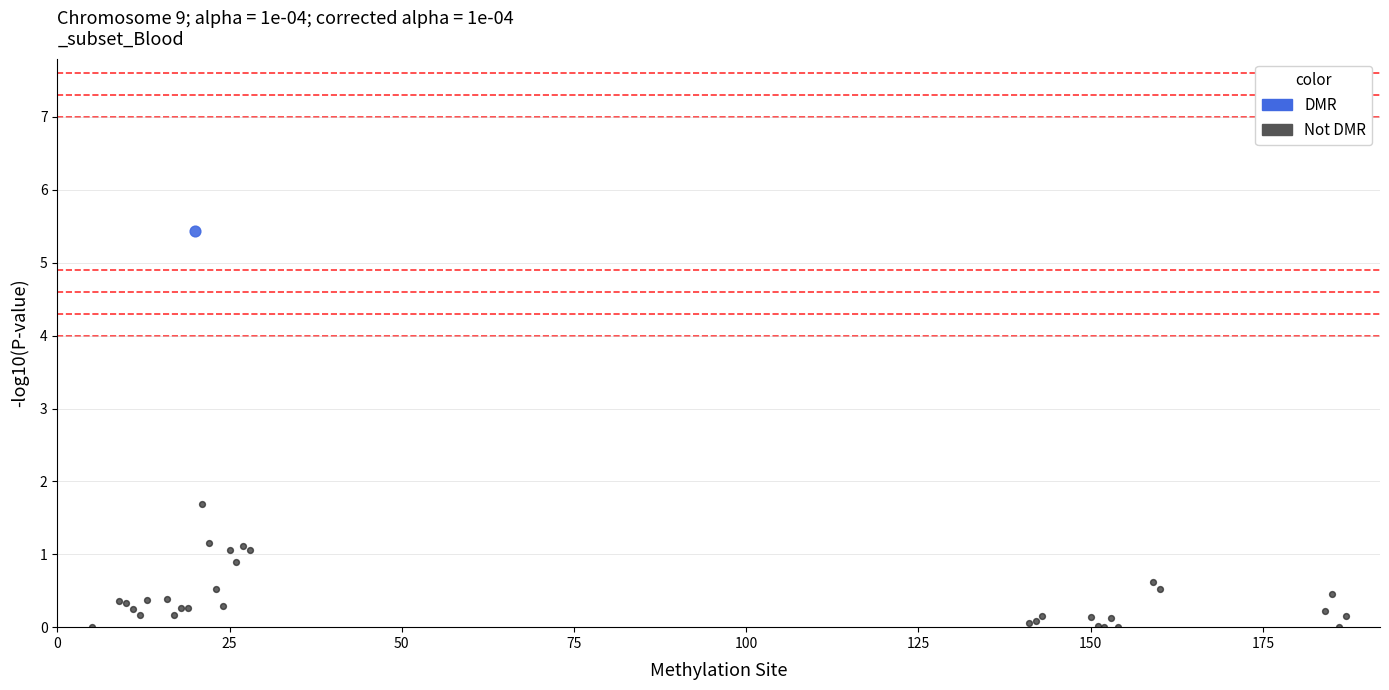

What are all the series names shown in the legend?

DMR, Not DMR